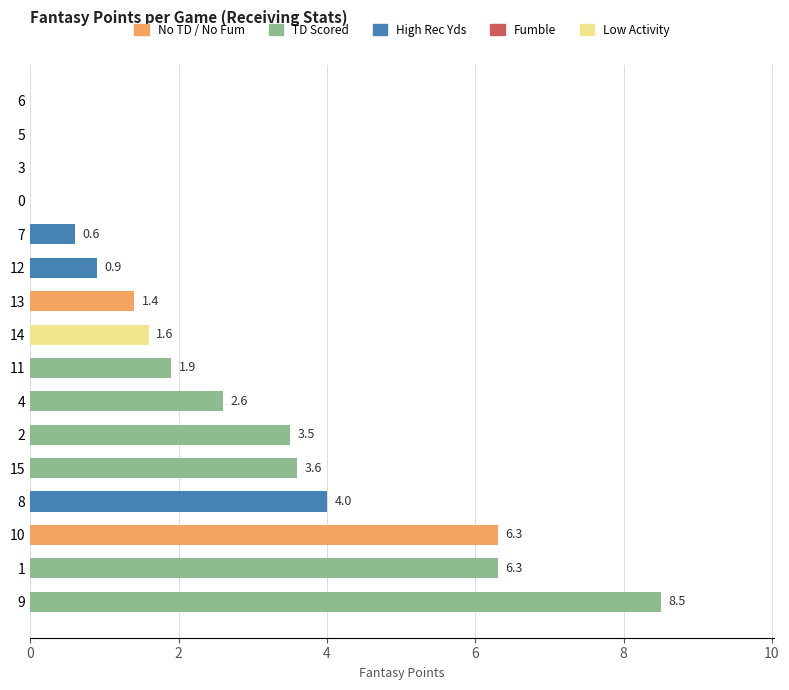

How many categories are shown in the chart?

16